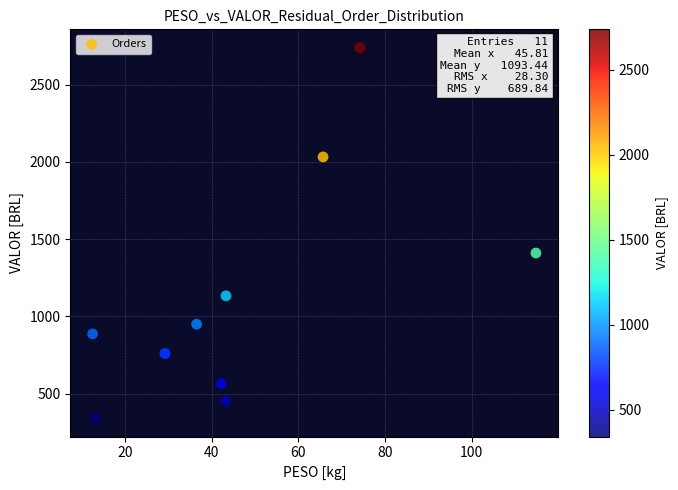

What Y value in the scatter plot is closest to 1540?

1410.3